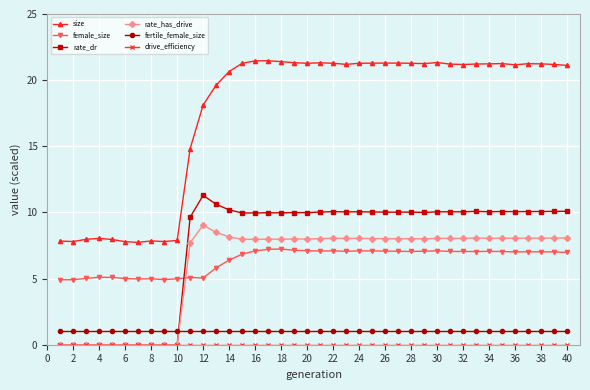

What is the maximum value shown in the chart?

21.5